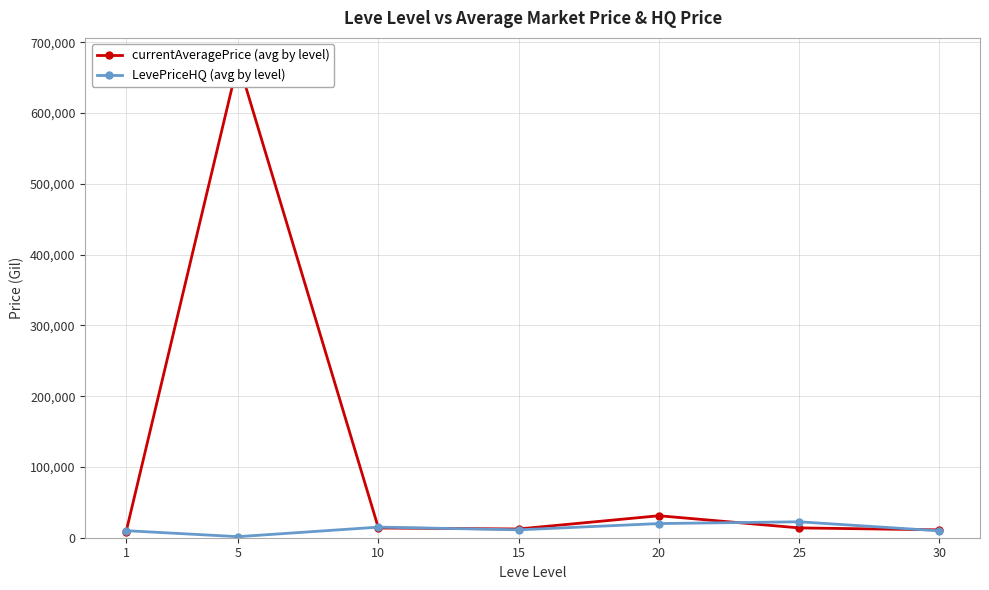

The currentAveragePrice (avg by level) series shows 672700.0 at 5. True or false?

True